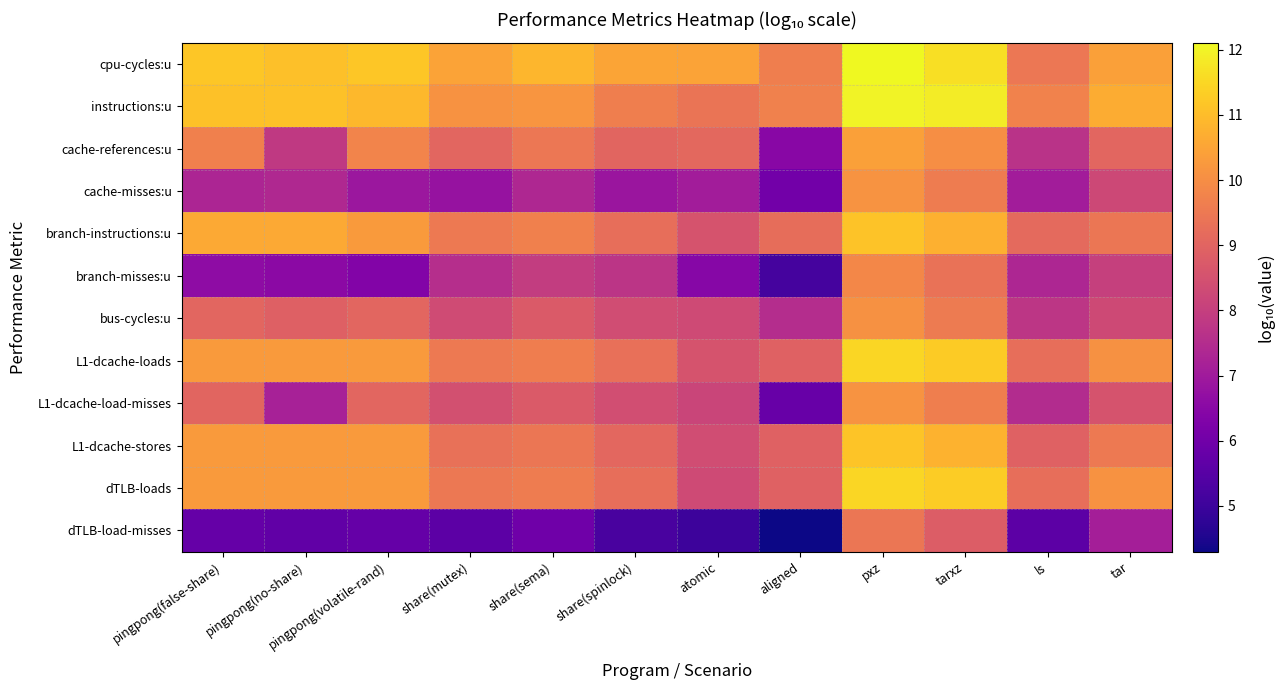

List the series in order of their peak value, lowest first.

dTLB-load-misses, branch-misses:u, bus-cycles:u, L1-dcache-load-misses, cache-misses:u, cache-references:u, branch-instructions:u, L1-dcache-stores, L1-dcache-loads, dTLB-loads, instructions:u, cpu-cycles:u